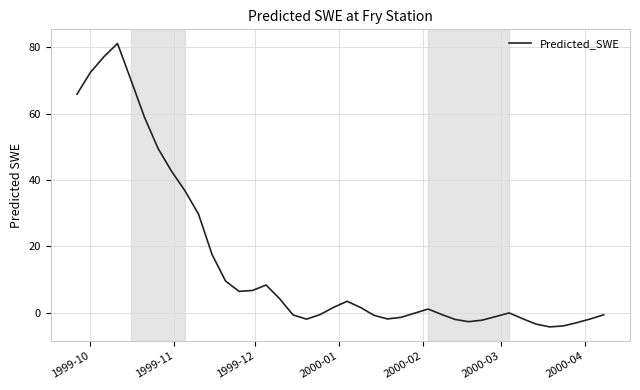

How many values are below 1?

20